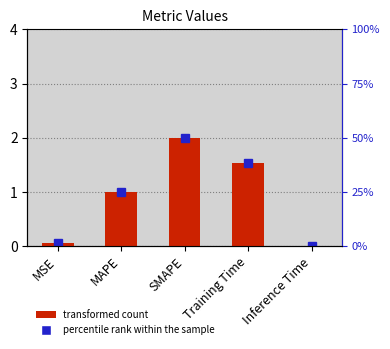

Between Inference Time and MAPE, which is larger?

MAPE